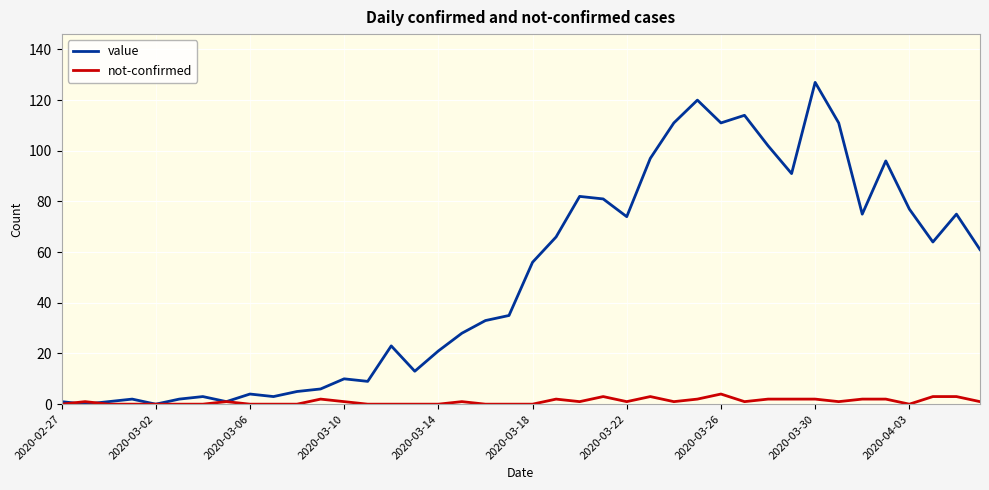

Which series has the widest spread of values?

value